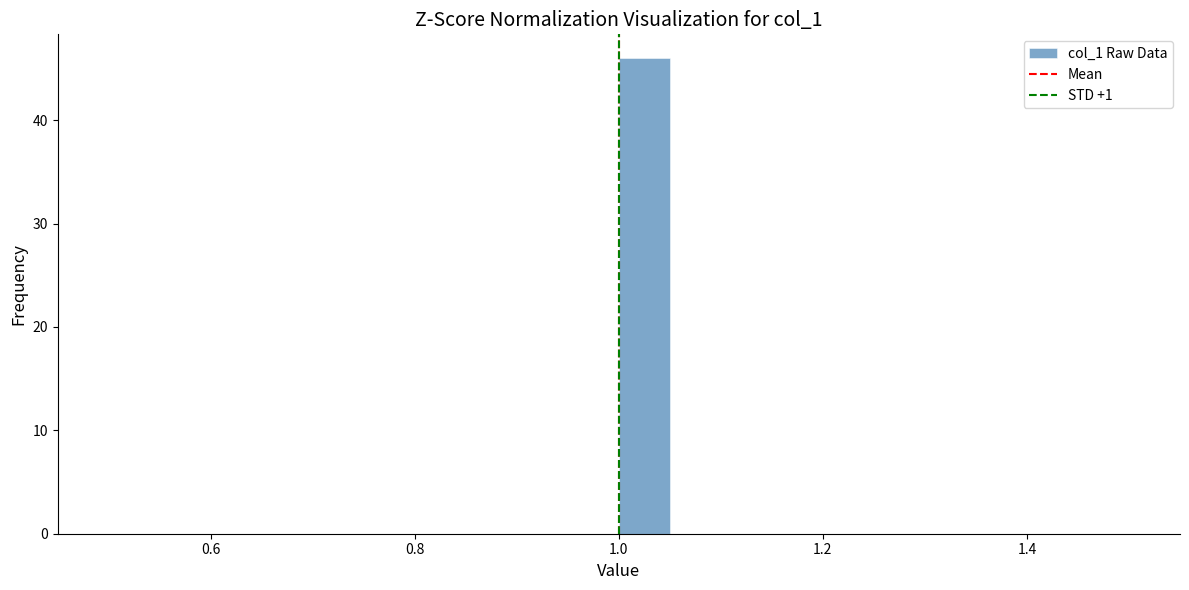

Read against the x-axis, roughly where is the centre of the tallest bar?

1.02